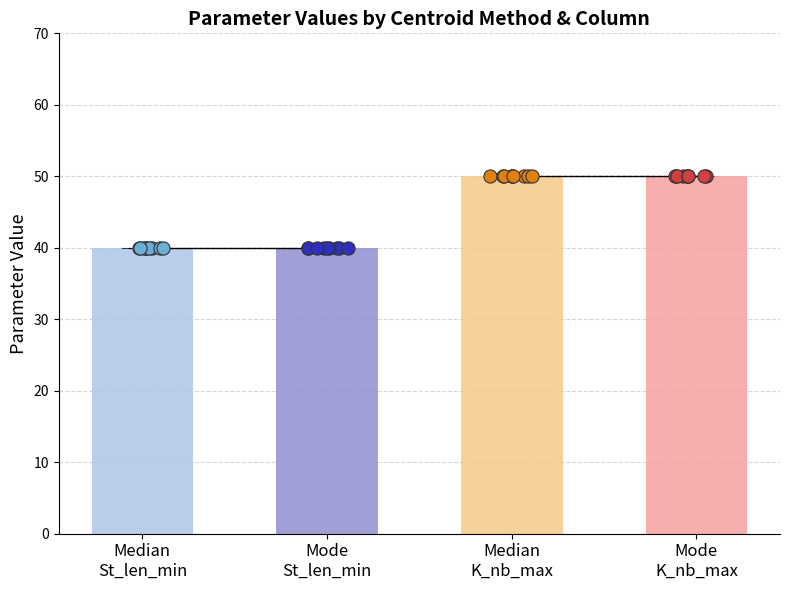

Which series has the widest spread of Y values?

St_len_min